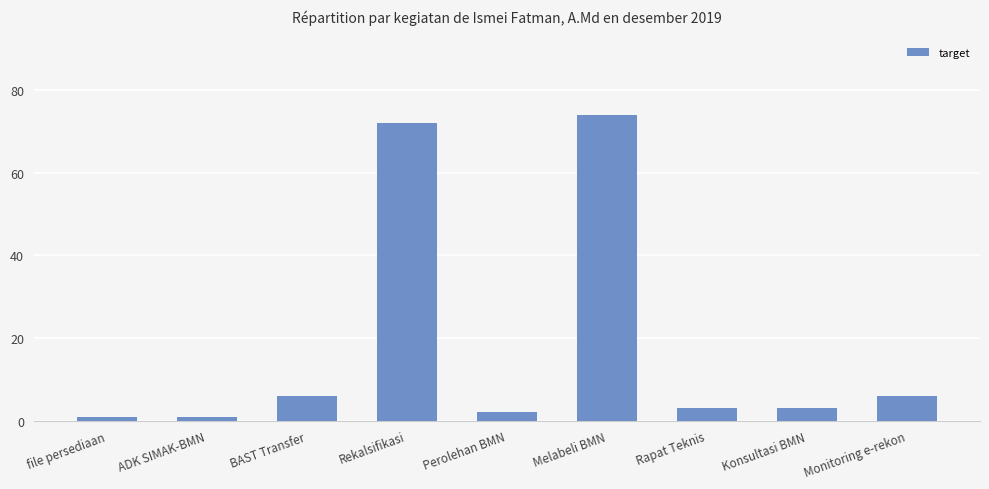

What position from the right is Perolehan BMN?

5